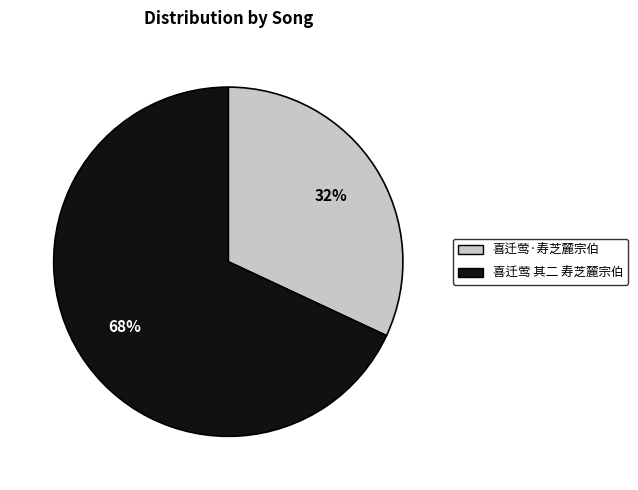

What percentage is the 喜迁莺 其二 寿芝麓宗伯 slice, to the nearest percent?

68%